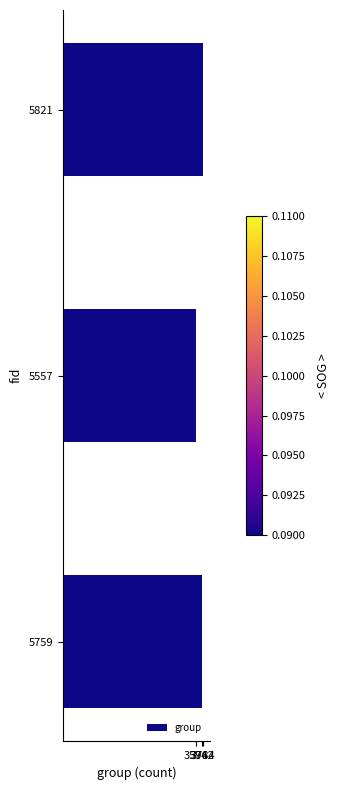

How many categories are shown in the chart?

3